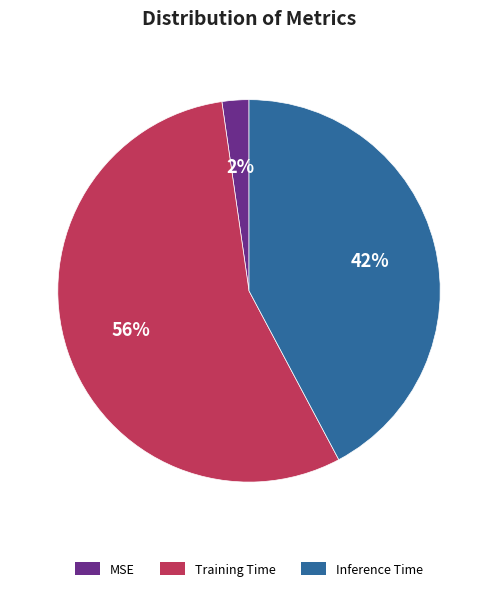

To the nearest percent, what is the average slice percentage?

33%